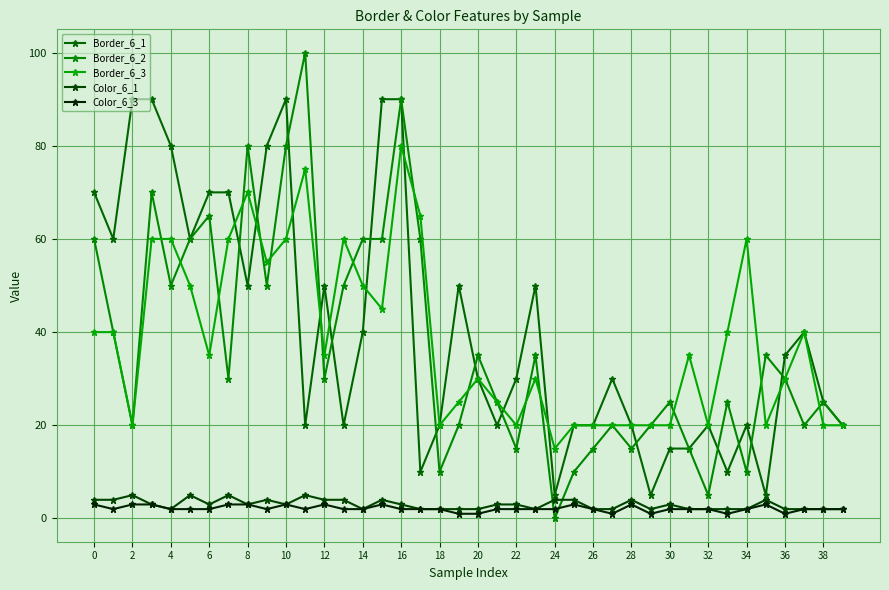

Reading left to right, what are all the values shown in this chart?

Border_6_1: 70	60	90	90	80	60	70	70	50	80	90	20	50	20	40	90	90	10	20	50	30	20	30	50	5	20	20	30	20	5	15	15	20	10	20	5	35	40	25	20
Border_6_2: 60	40	20	70	50	60	65	30	80	50	80	100	30	50	60	60	90	60	10	20	35	25	15	35	0	10	15	20	15	20	25	15	5	25	10	35	30	20	25	20
Border_6_3: 40	40	20	60	60	50	35	60	70	55	60	75	35	60	50	45	80	65	20	25	30	25	20	30	15	20	20	20	20	20	20	35	20	40	60	20	30	40	20	20
Color_6_1: 4	4	5	3	2	5	3	5	3	4	3	5	4	4	2	4	3	2	2	2	2	3	3	2	4	4	2	2	4	2	3	2	2	2	2	4	2	2	2	2
Color_6_3: 3	2	3	3	2	2	2	3	3	2	3	2	3	2	2	3	2	2	2	1	1	2	2	2	2	3	2	1	3	1	2	2	2	1	2	3	1	2	2	2